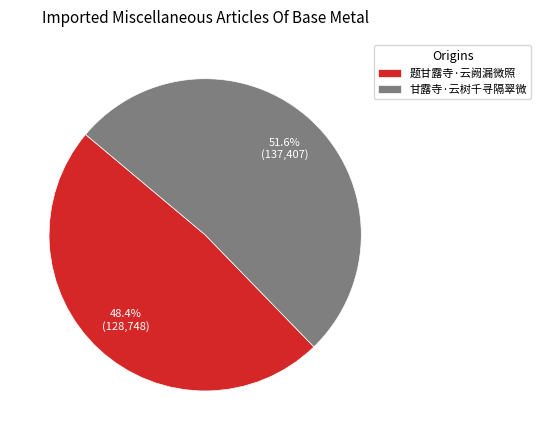

To the nearest percent, what is the average slice percentage?

50%